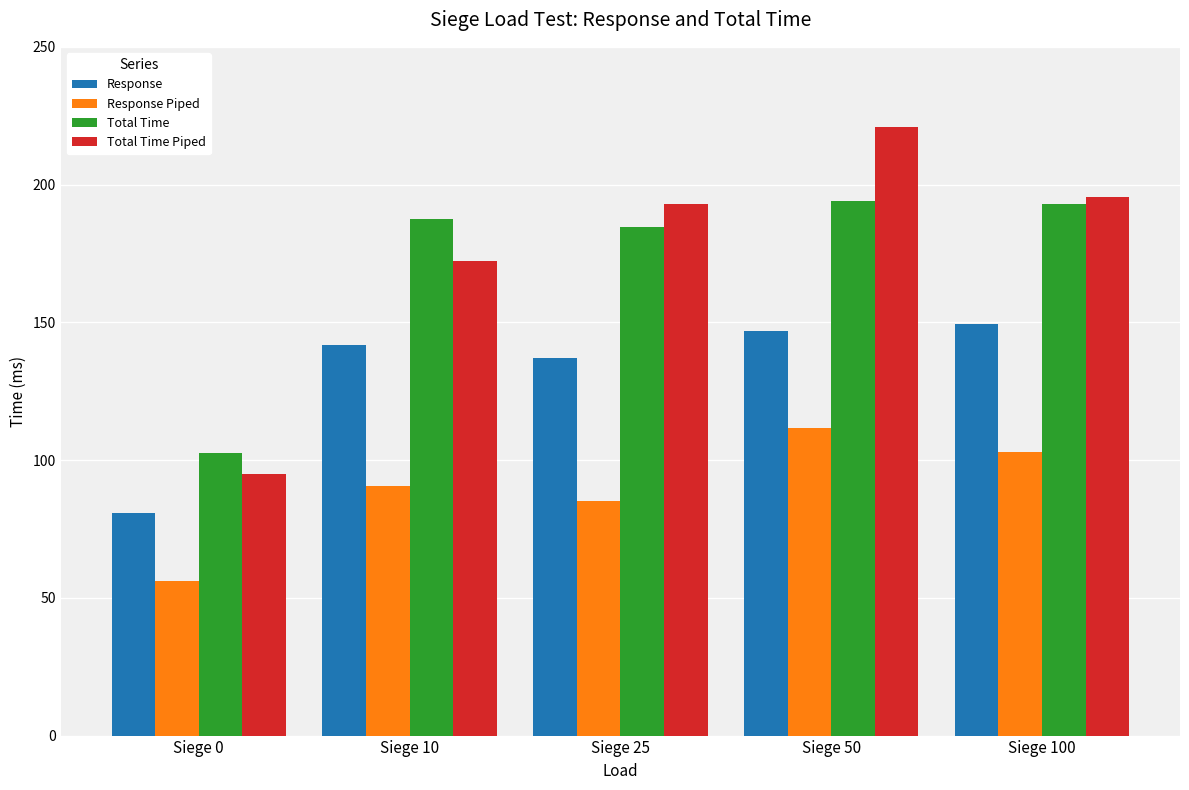

The Response Piped series shows 120.8 at Siege 25. True or false?

False